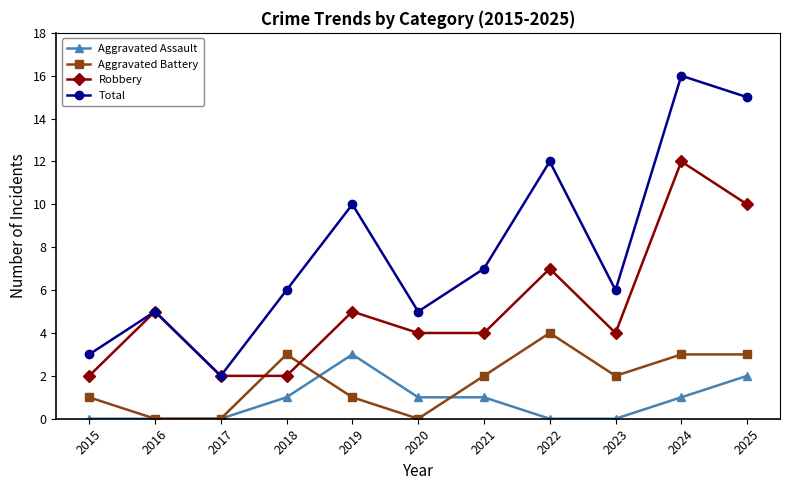

In Total, how many points are higher than both neighbors (excluding endpoints)?

4